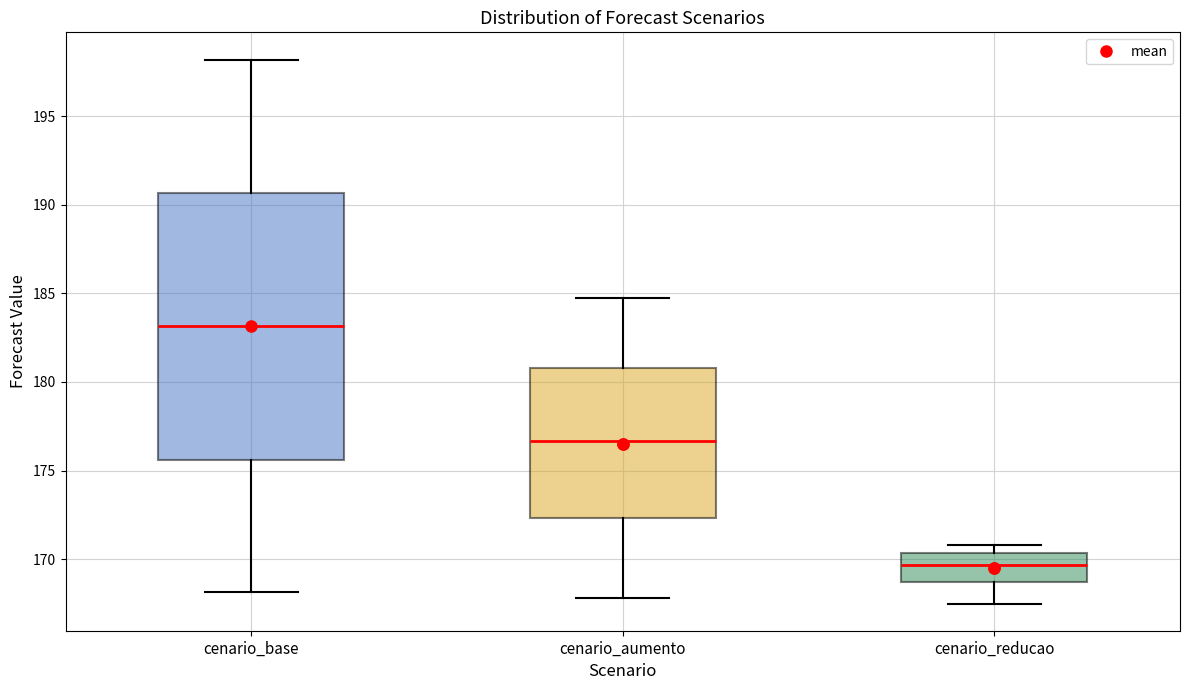

Which box has the highest median line?

cenario_base